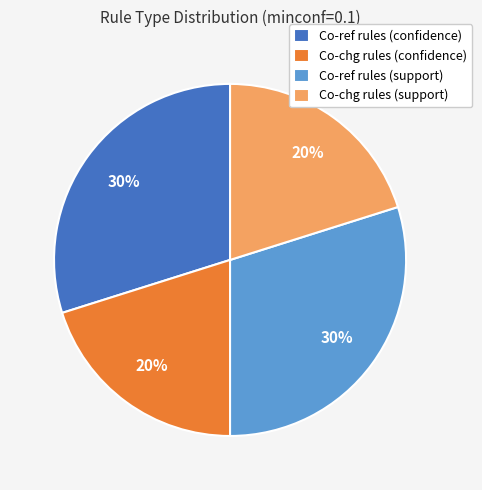

Is there a majority slice in this chart?

No